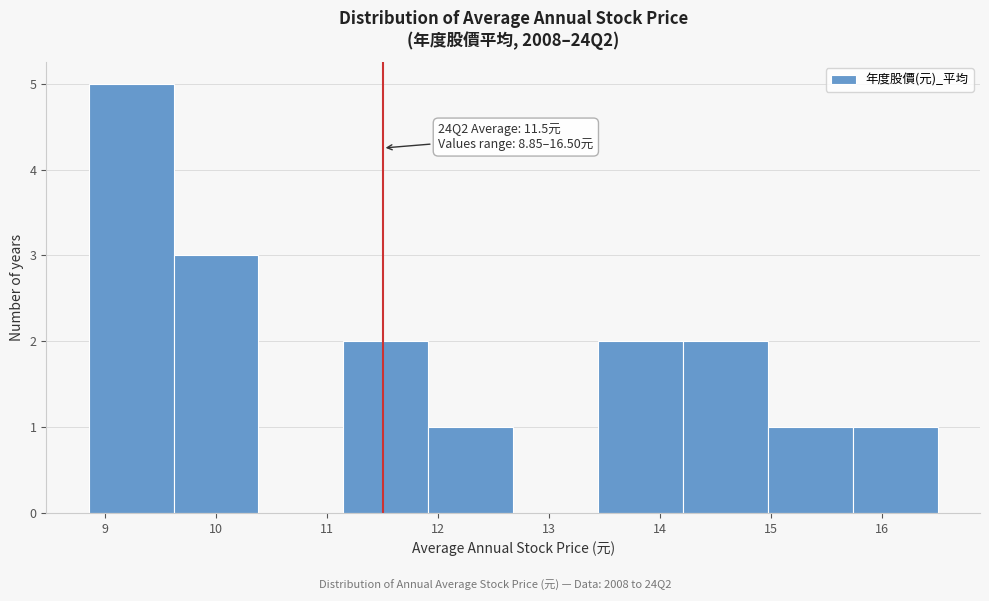

Over which range of the x-axis is the bar tallest?

8.9 to 9.6